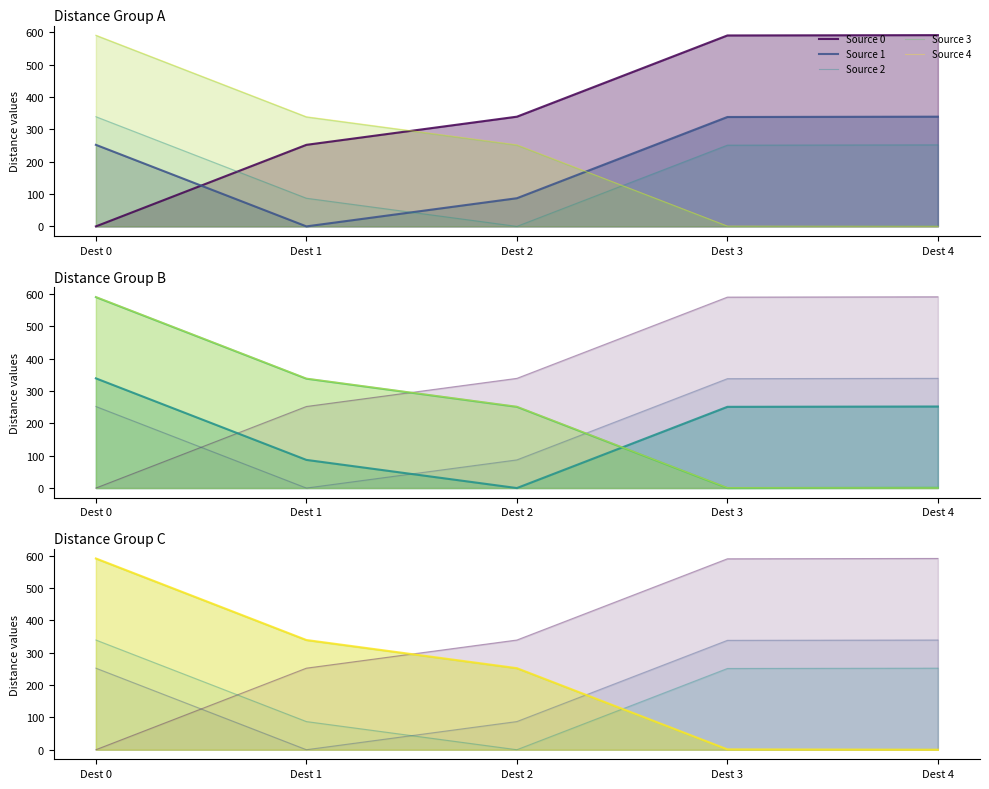

Which label corresponds to the largest value in the chart?

Dest 4